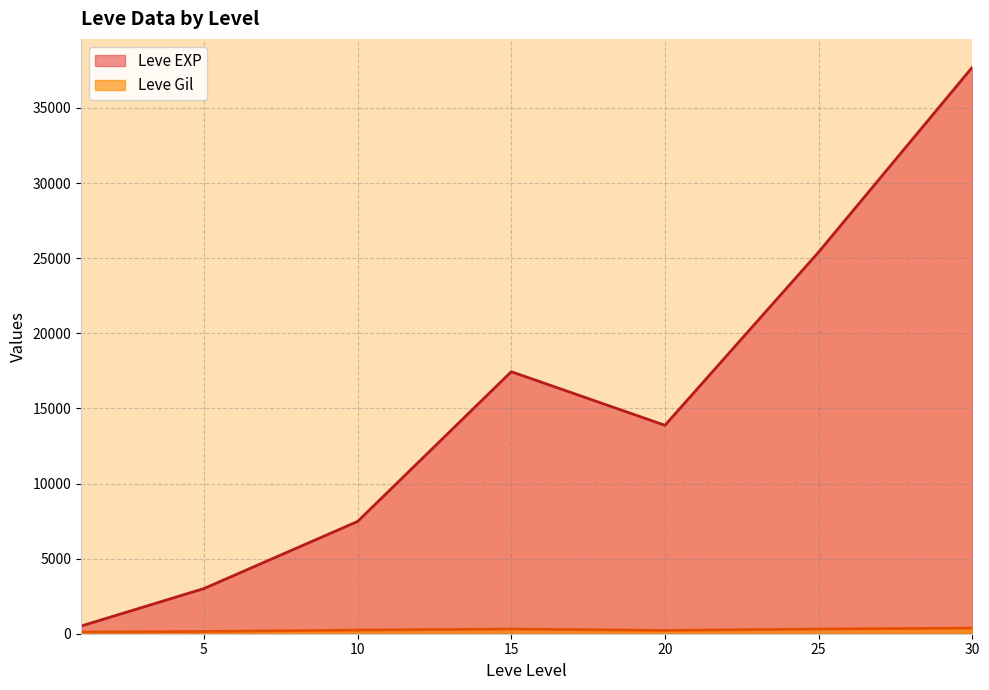

What value does the Leve Gil series have at 5, to the nearest 10?

170